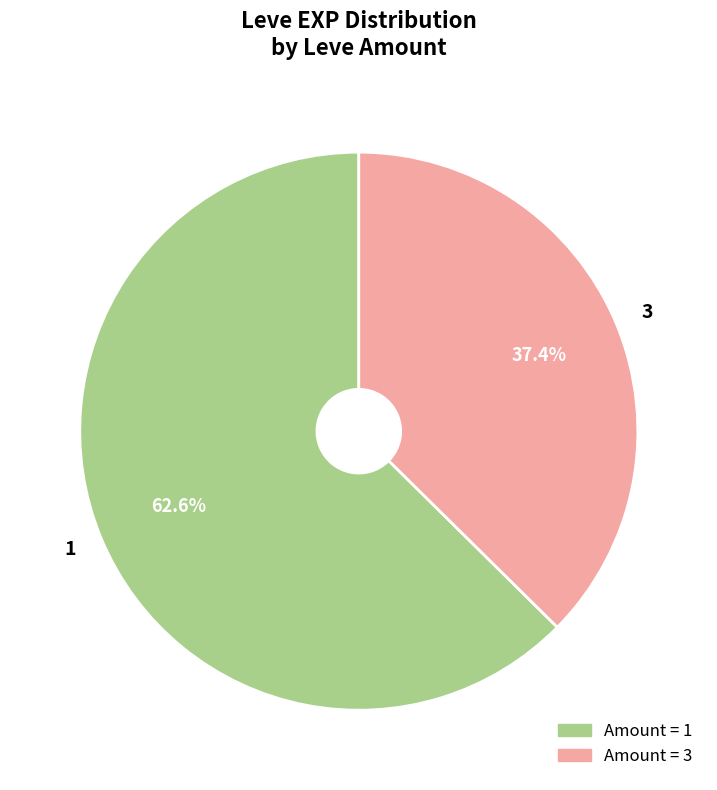

What is the majority slice?

1